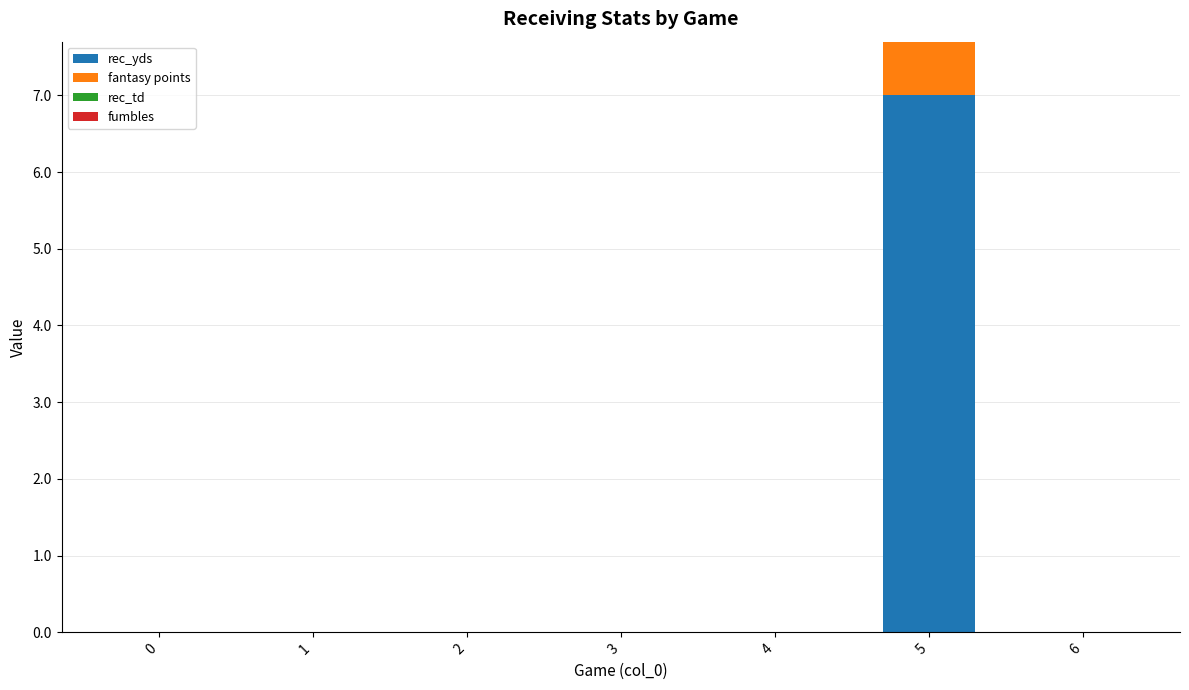

At which label does rec_yds reach its peak?

5